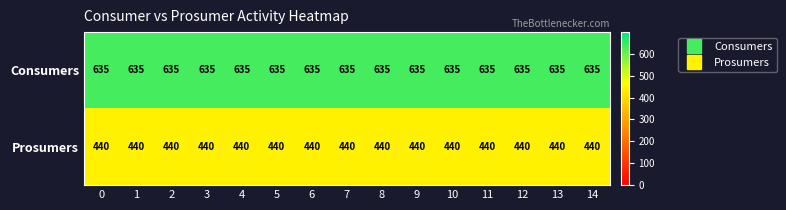

True or false: Consumers has a value of 1044 at 6.

False